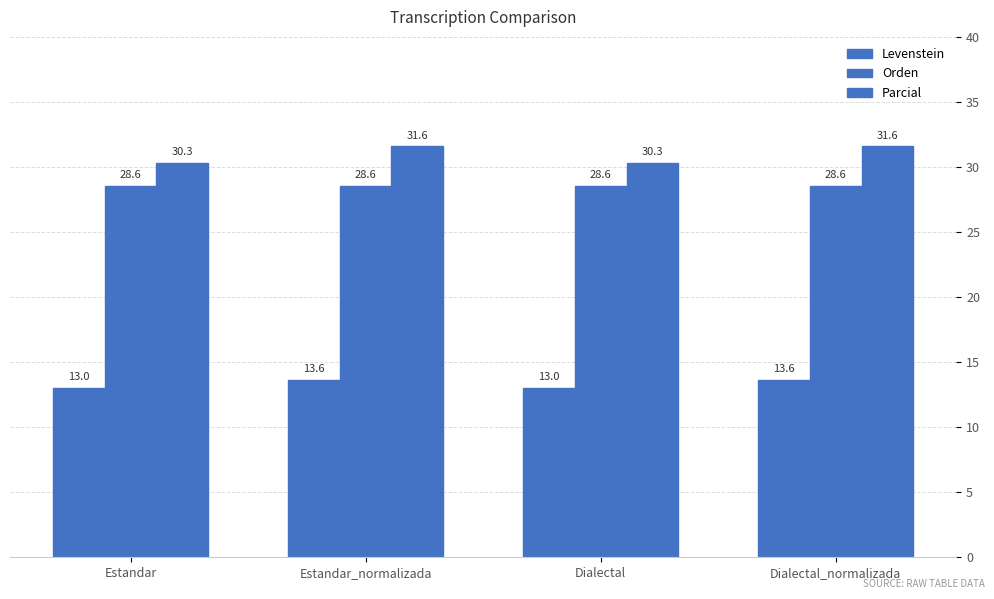

True or false: Parcial has a value of 12.5 at Estandar.

False